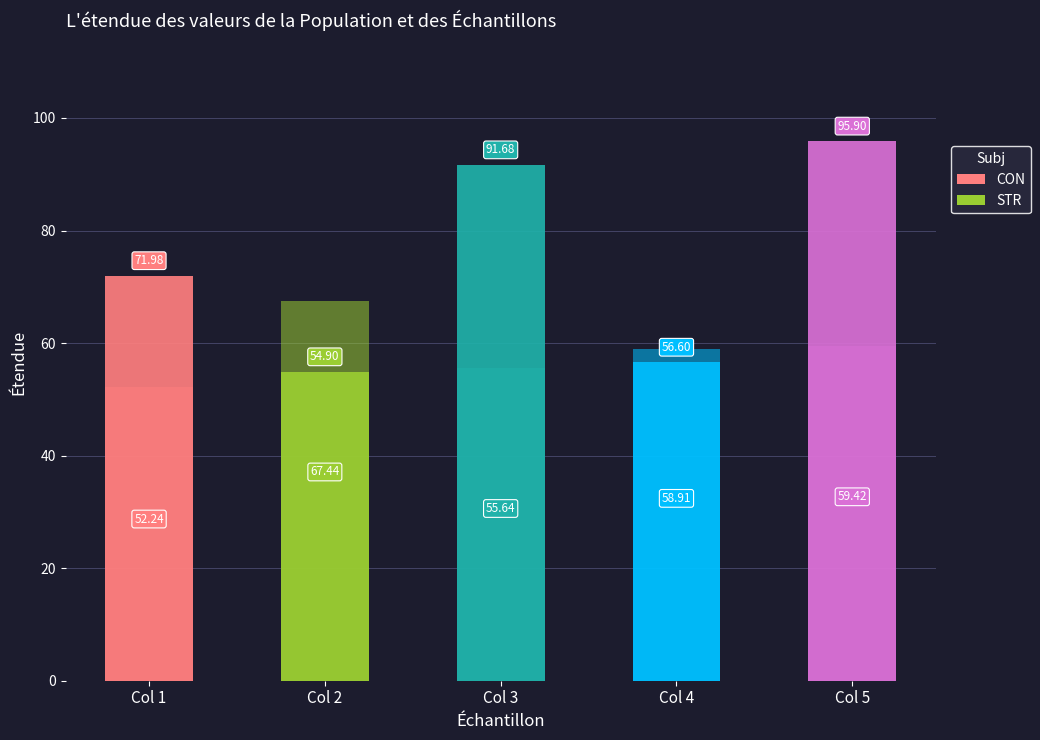

What is the total value across all series at Col 4?

115.5